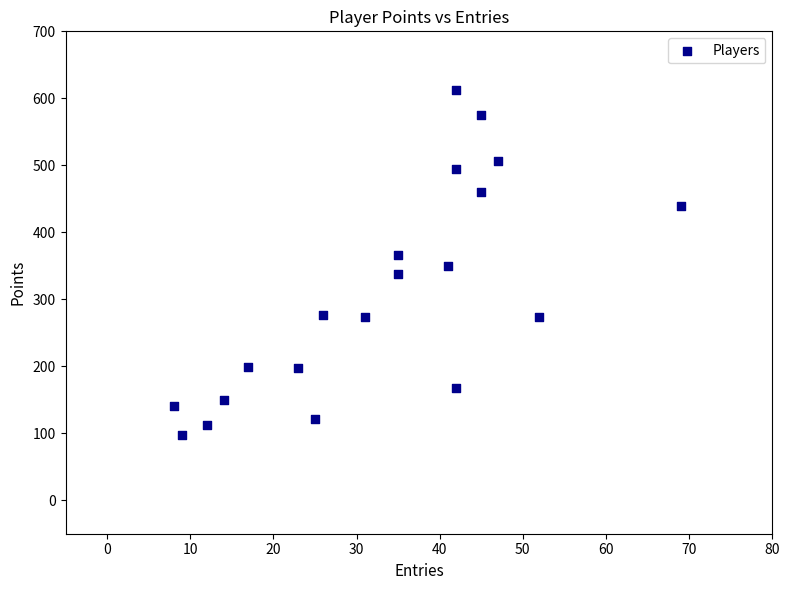

What is the range of Y values (max minus min)?

514